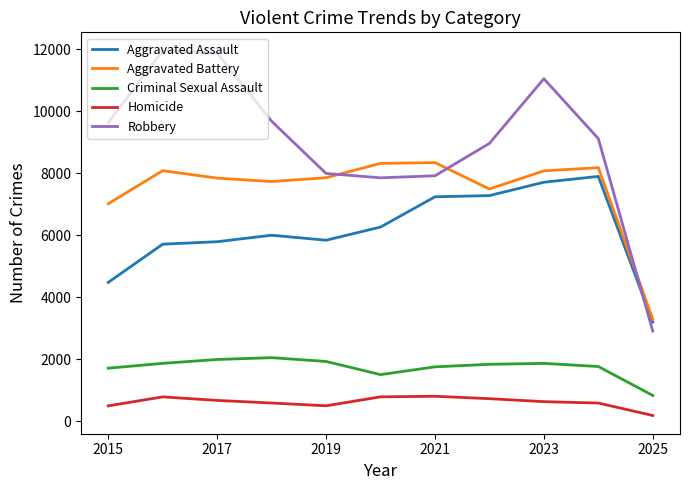

True or false: Robbery and Criminal Sexual Assault intersect in this chart.

False